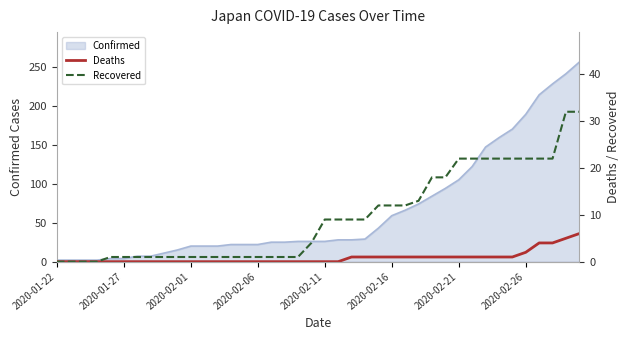

List the labels in order of Recovered value, largest first.

38, 39, 30, 31, 32, 33, 34, 35, 36, 37, 28, 29, 27, 24, 25, 26, 20, 21, 22, 23, 19, 2020-02-11, 2020-02-16, 2020-02-21, 2020-02-26, 8, 9, 10, 11, 12, 13, 14, 15, 16, 17, 18, 2020-01-22, 2020-01-27, 2020-02-01, 2020-02-06